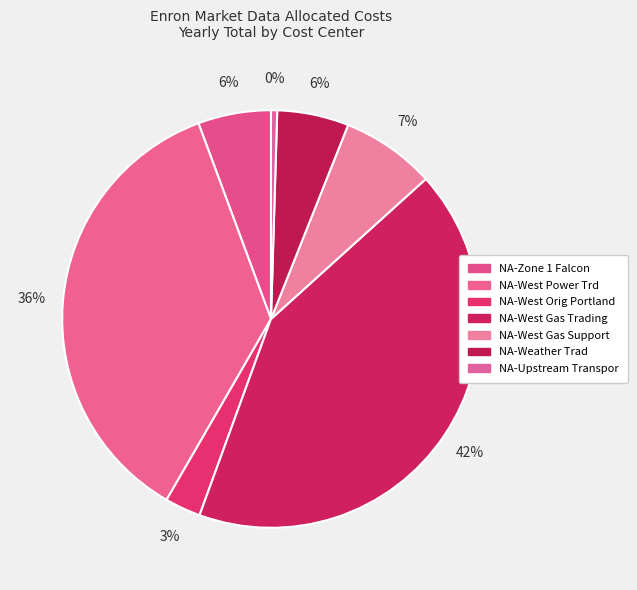

Do NA-West Gas Support and NA-West Orig Portland together represent more than half of the pie?

No